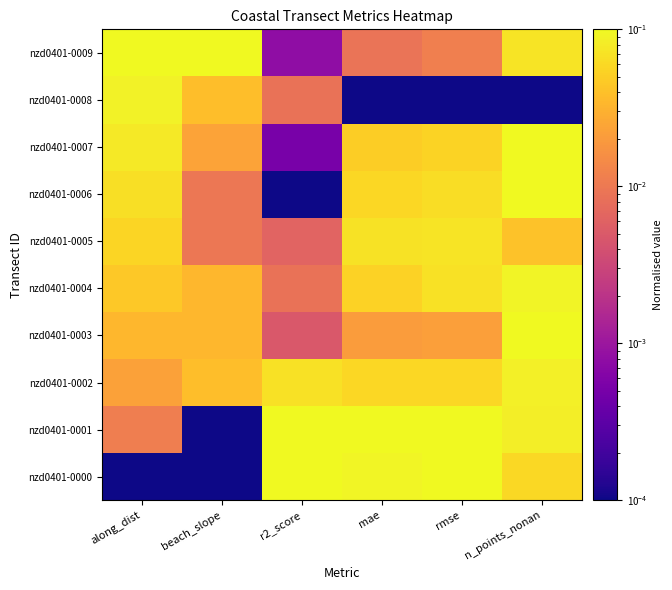

How many categories are shown in the chart?

6